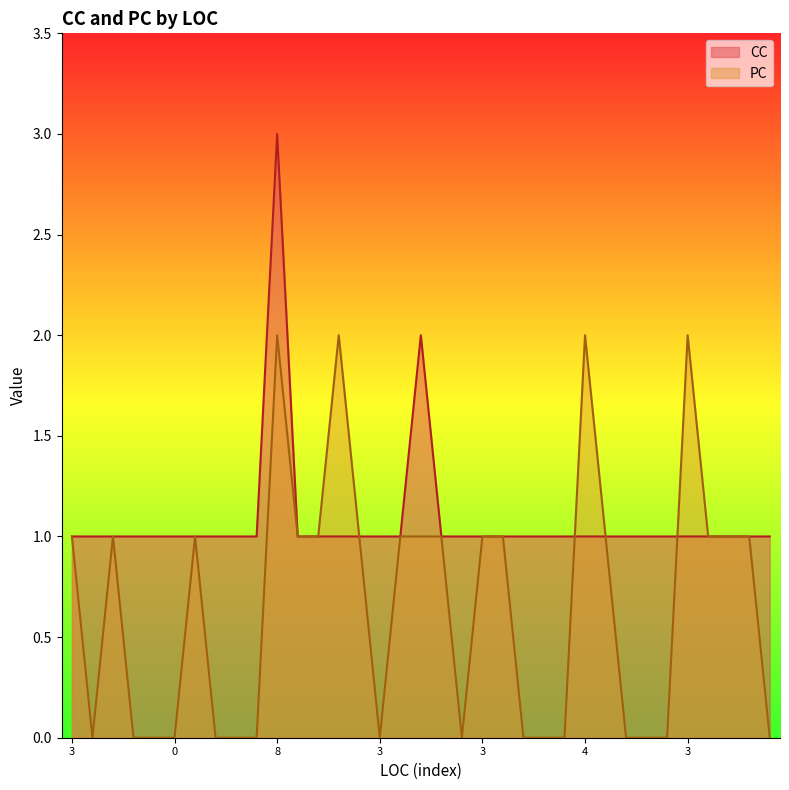

What is the approximate value of PC at 4?

2